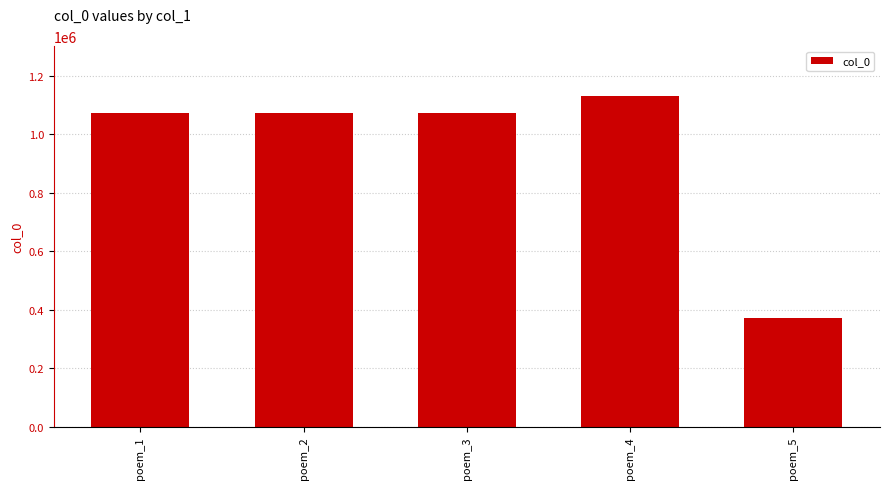

Which category has the highest value across all series?

poem_4